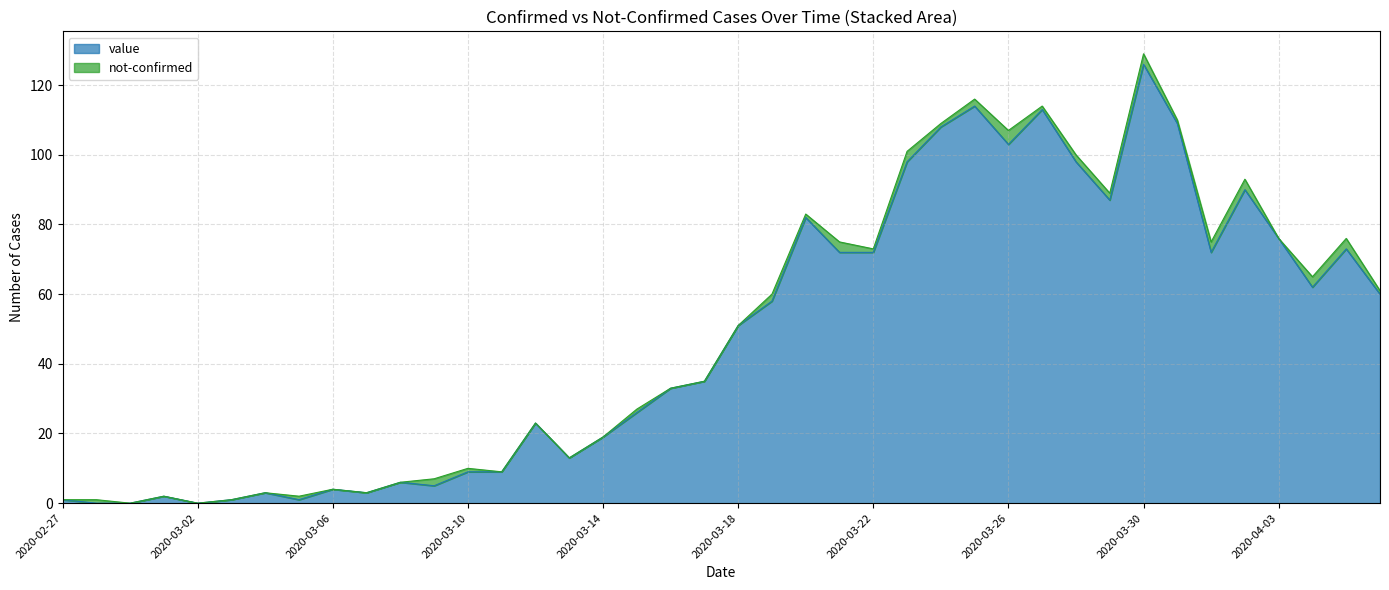

What is the label of the 33rd point from the right?

2020-03-05